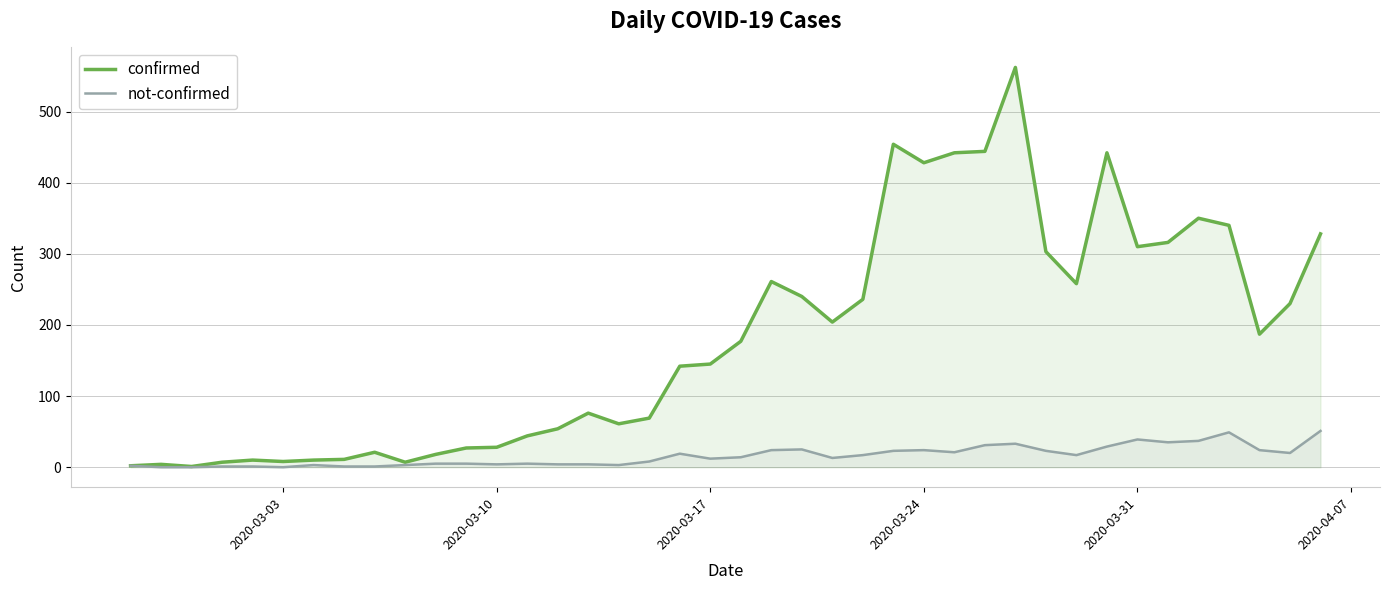

Rank the series by their average value, from lowest to highest.

not-confirmed, confirmed